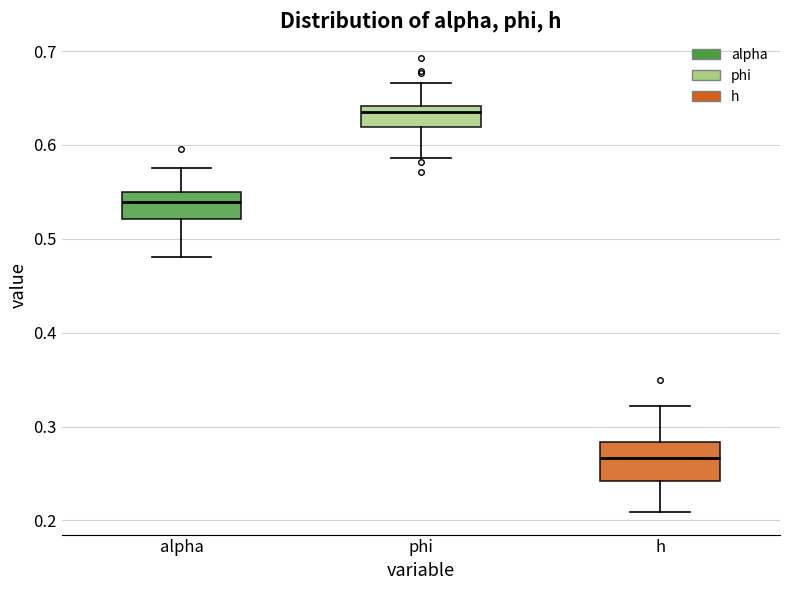

Comparing the boxes themselves (not the whiskers), which one is the tallest?

h